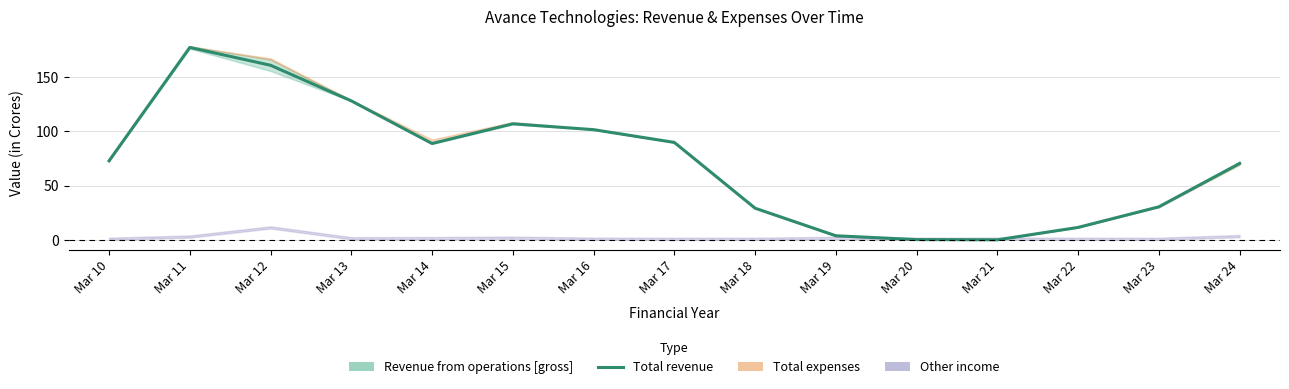

At which label does the data first exceed 72?

Mar 10